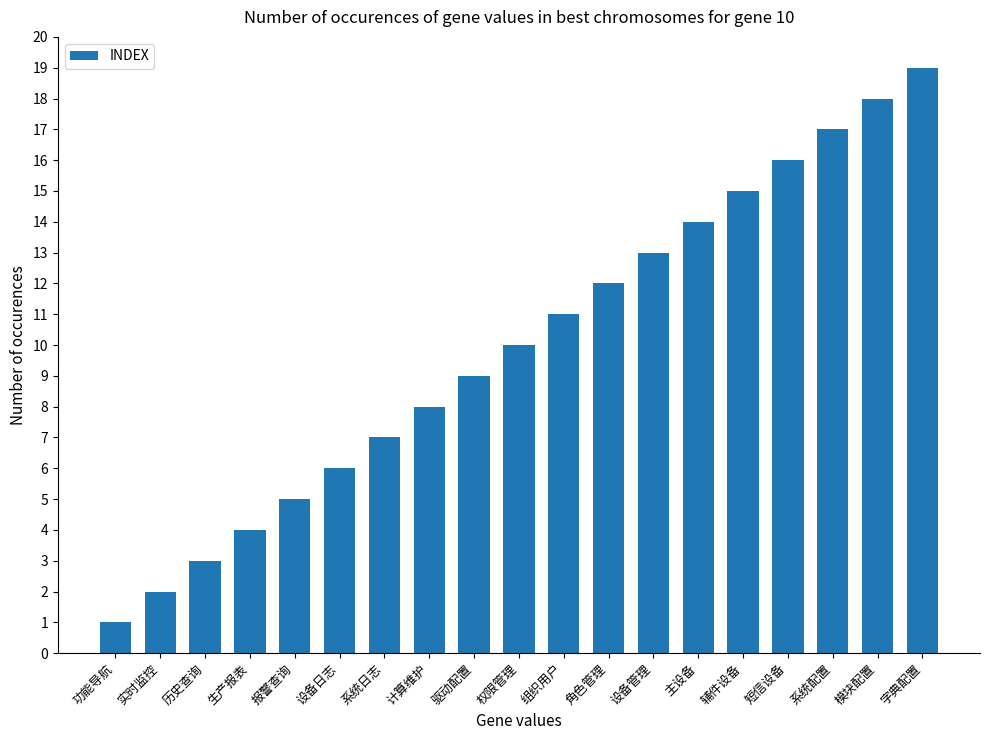

Read the value at 计算维护.

8